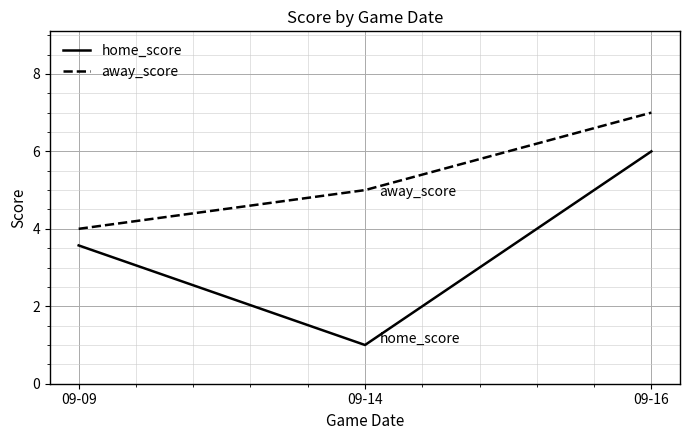

What is the sum of all home_score values?

10.6